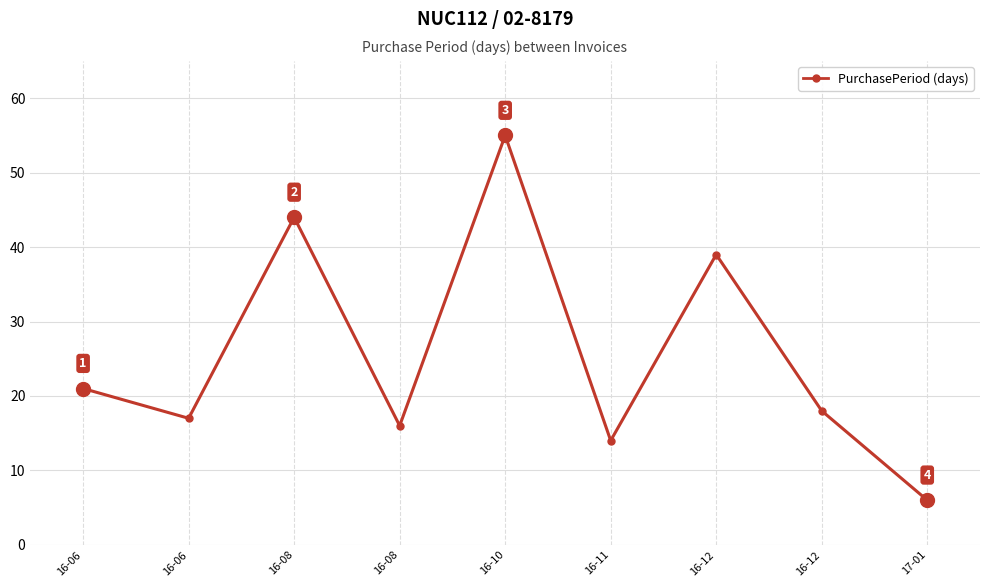

How many lines are shown in the chart?

1